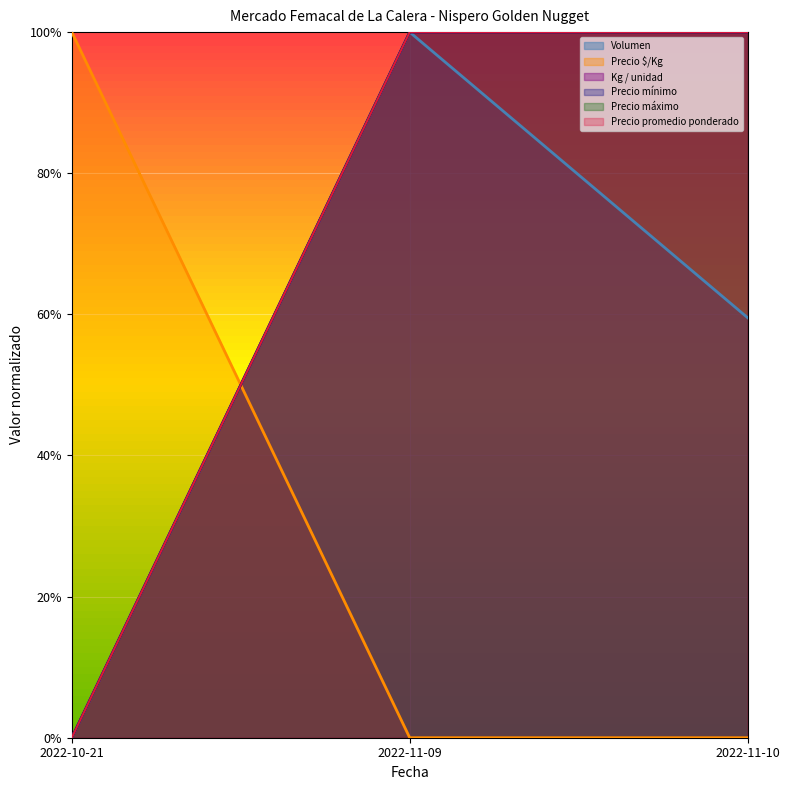

What are all the series names shown in the legend?

Volumen, Precio minimo, Precio maximo, Precio promedio ponderado, Precio $/Kg, Kg / unidad